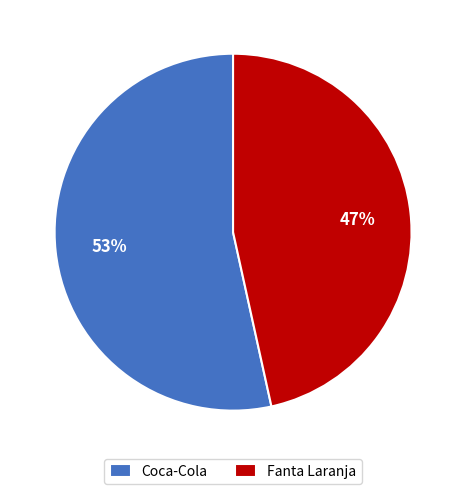

Does any single category account for the majority?

Yes